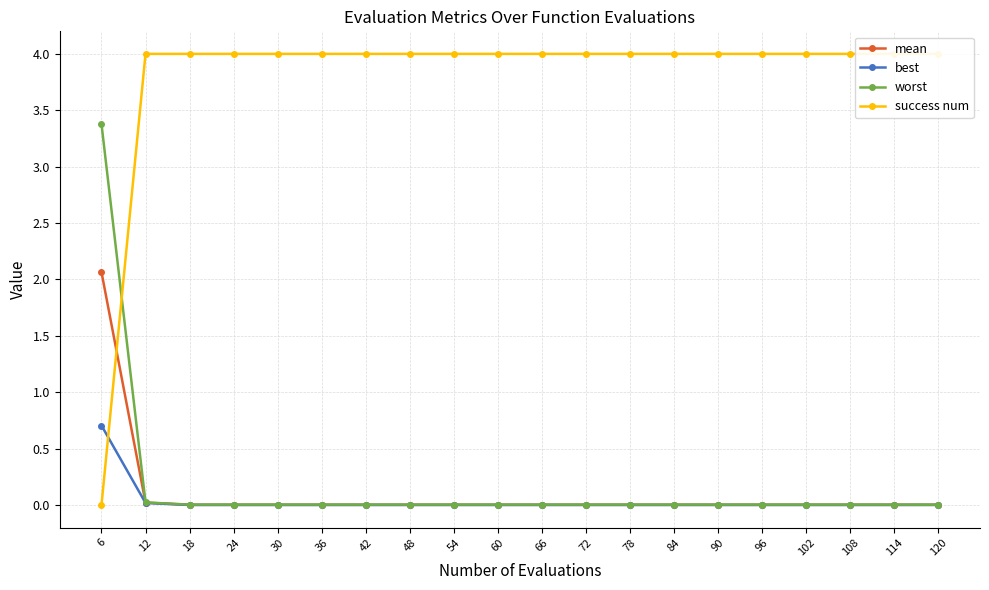

Rank the series by their maximum value, from highest to lowest.

success num, worst, mean, best